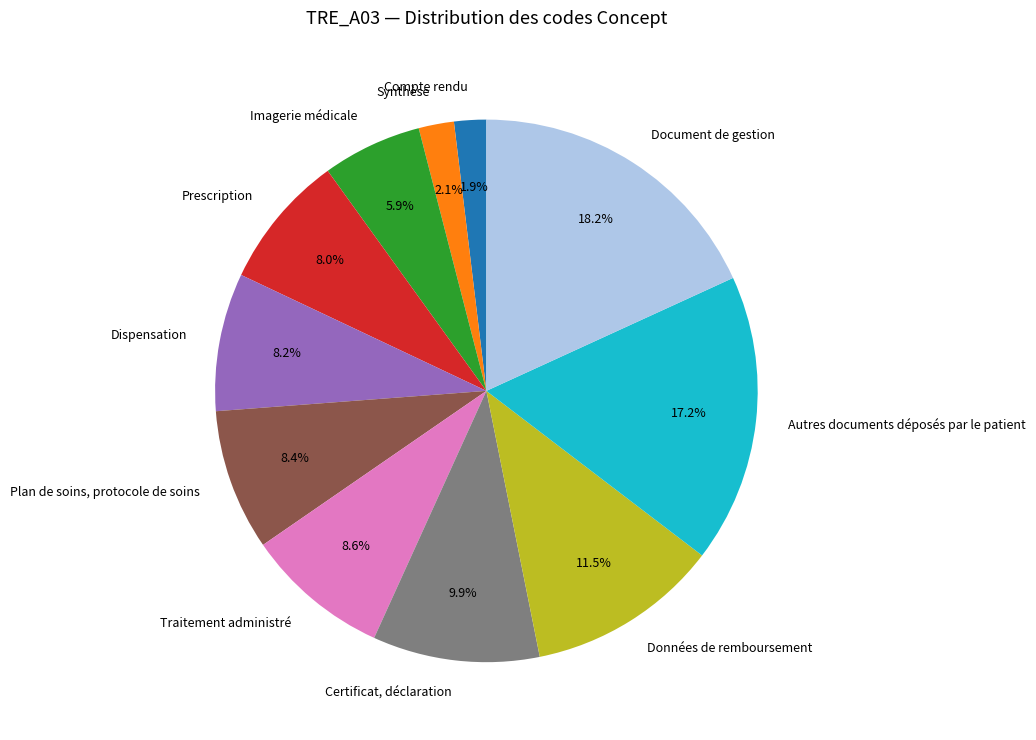

To the nearest percent, what is the combined percentage of Document de gestion and Plan de soins, protocole de soins?

27%